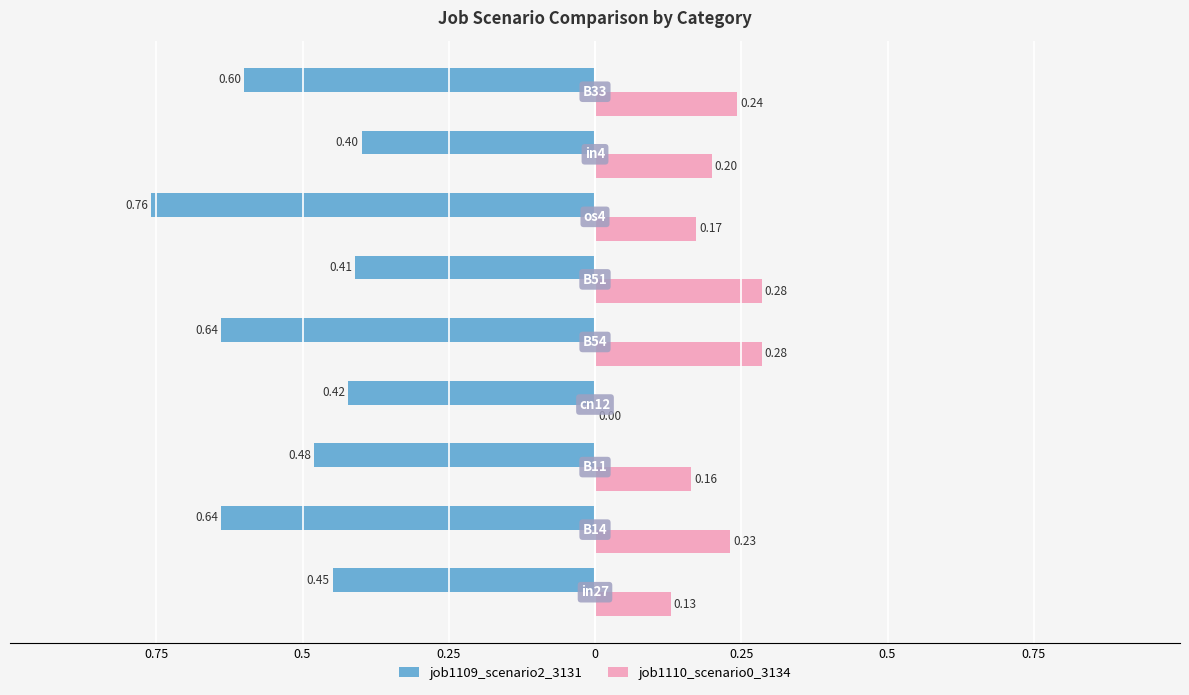

What are all the series names shown in the legend?

job1109_scenario2_3131, job1110_scenario0_3134